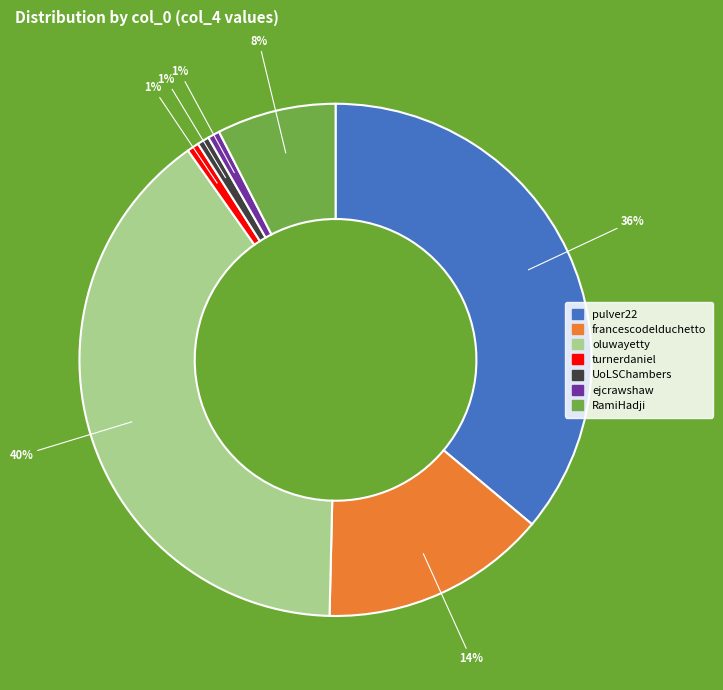

Is turnerdaniel the majority of the pie?

No